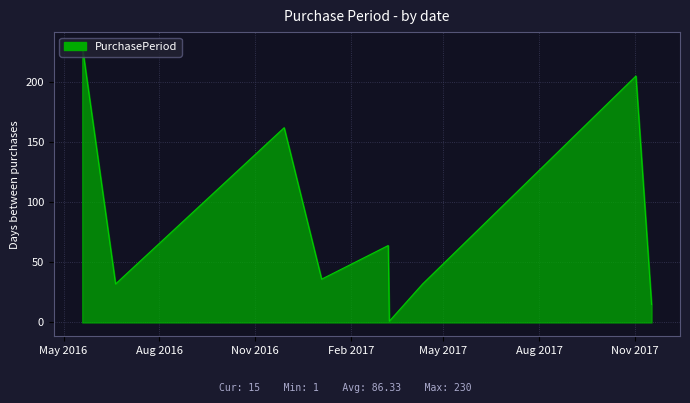

What is the difference between the maximum and minimum values?

229